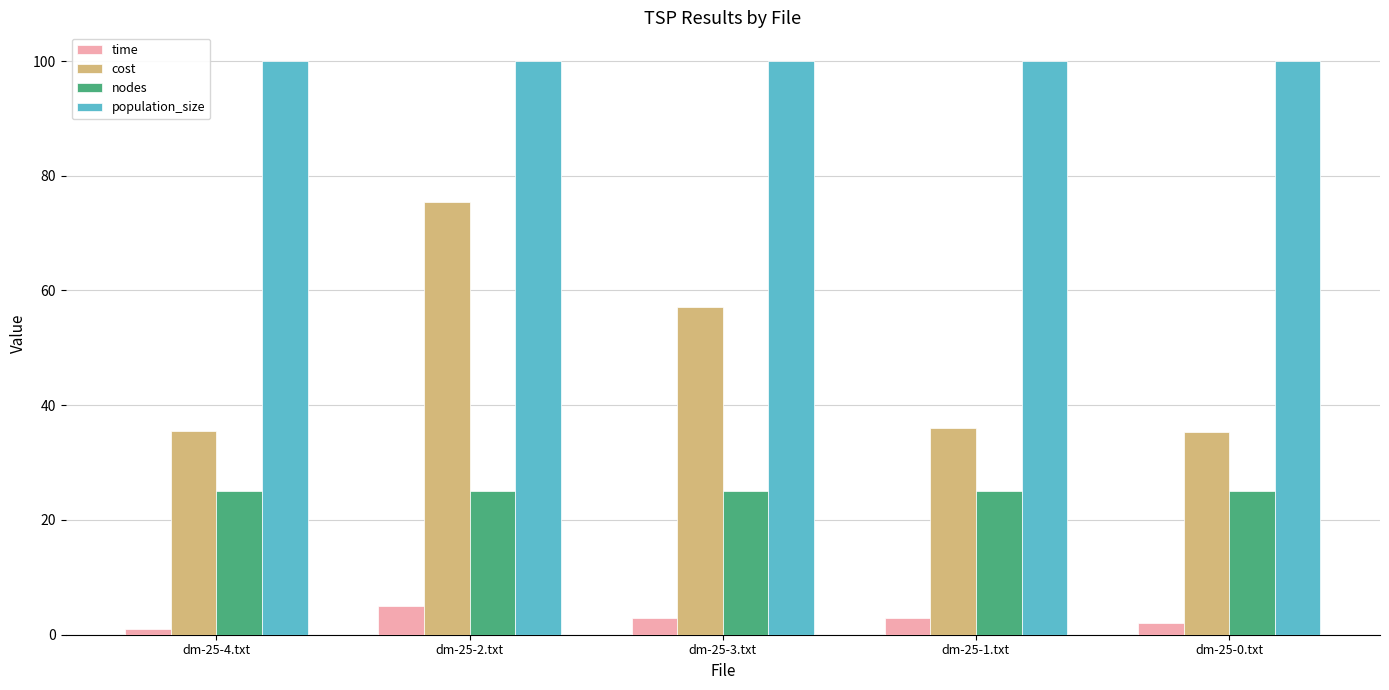

What is the difference between the highest and lowest values at dm-25-3.txt?

97.1